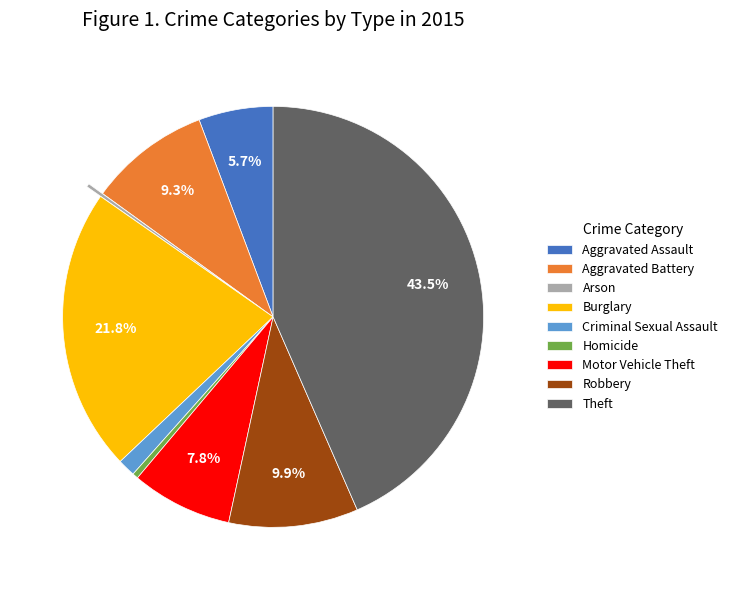

Is it true that Robbery is 1% of the pie?

False